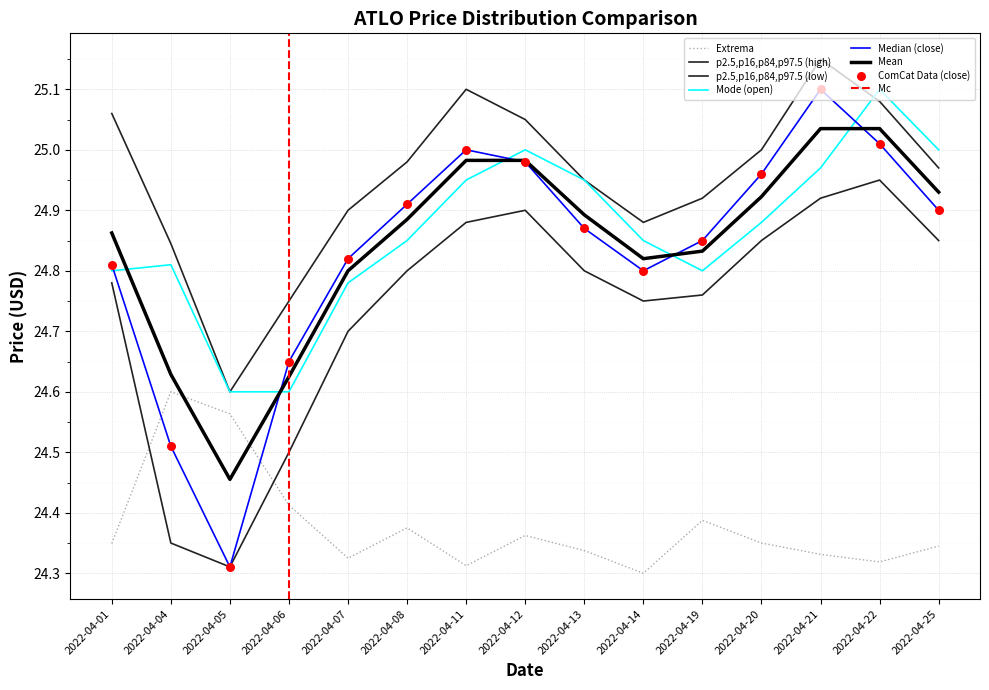

At how many categories does at least one series exceed 24?

15